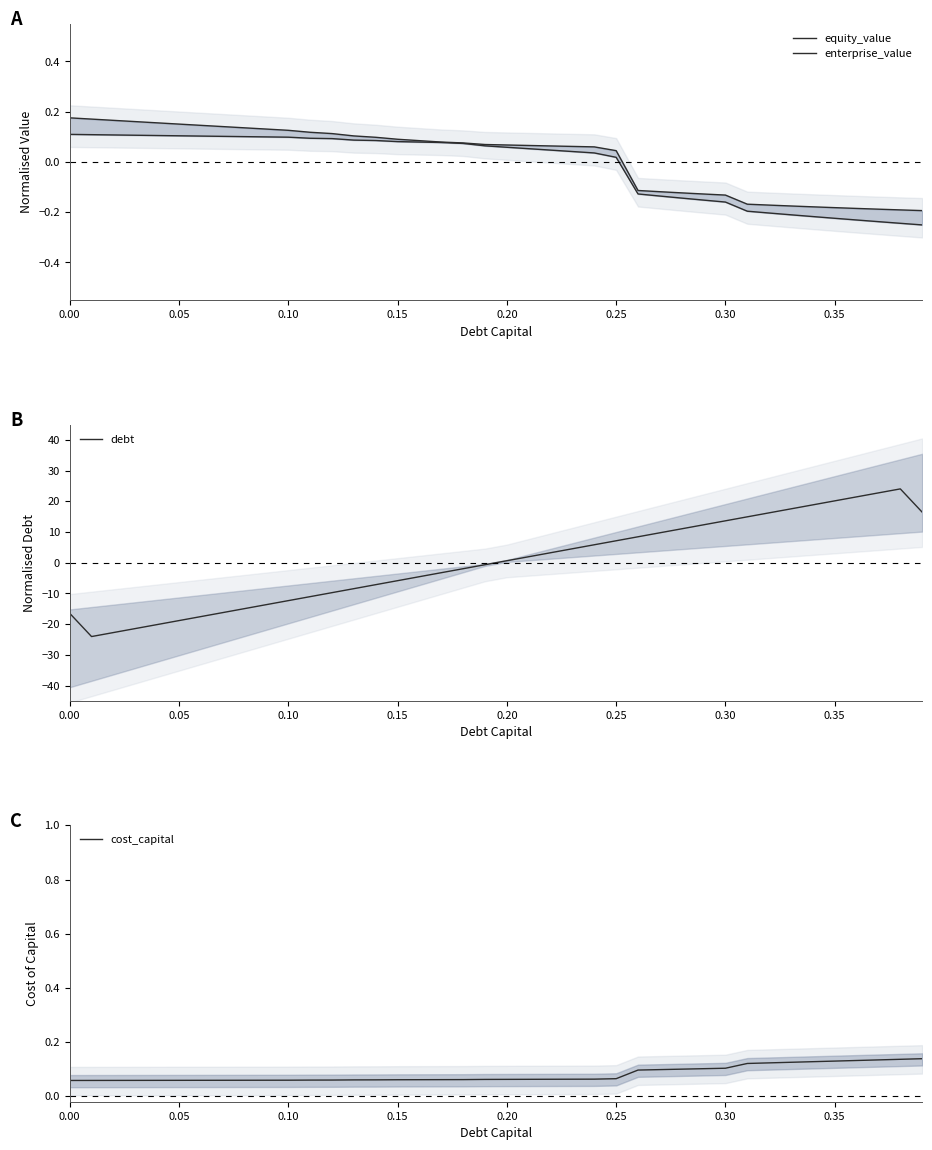

How many lines are shown in the chart?

4